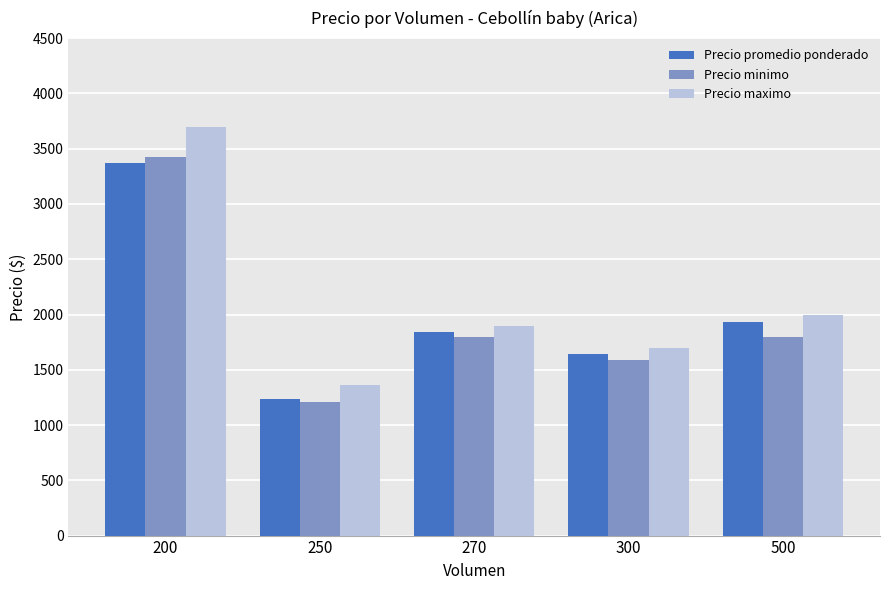

Which series has the widest spread of values?

Precio maximo